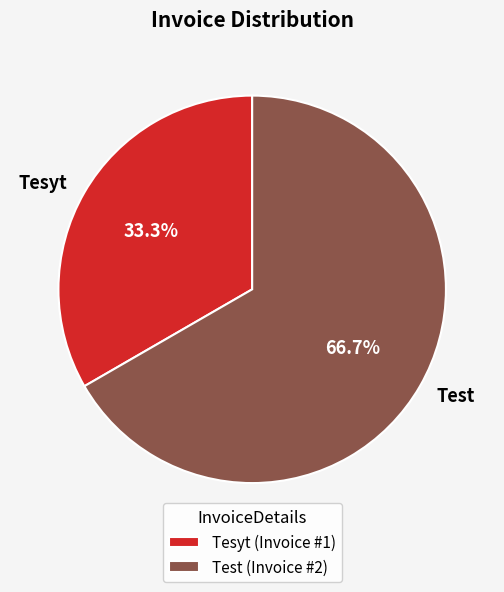

Does Test account for over 50% of the chart?

Yes